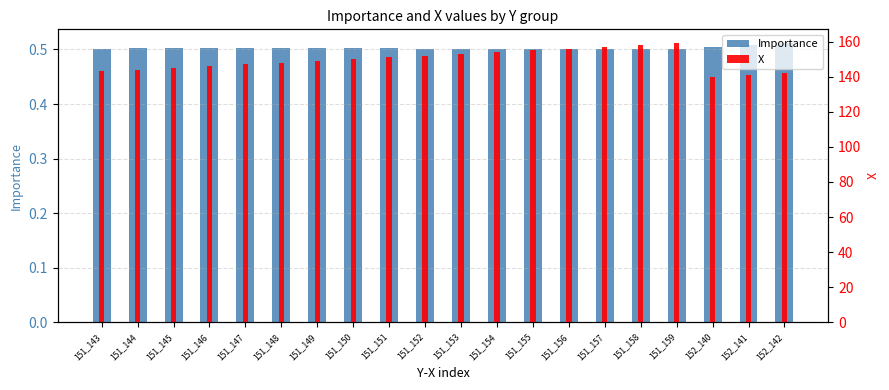

What are all the series names shown in the legend?

Importance, X